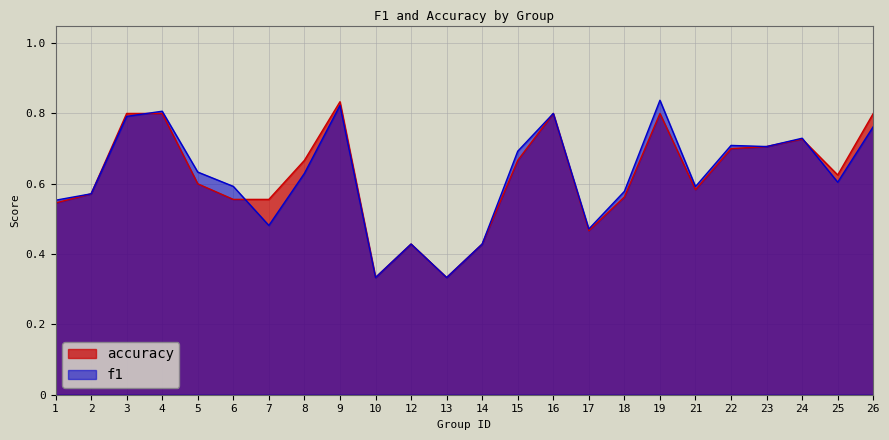

At how many categories does at least one series exceed 0?

24